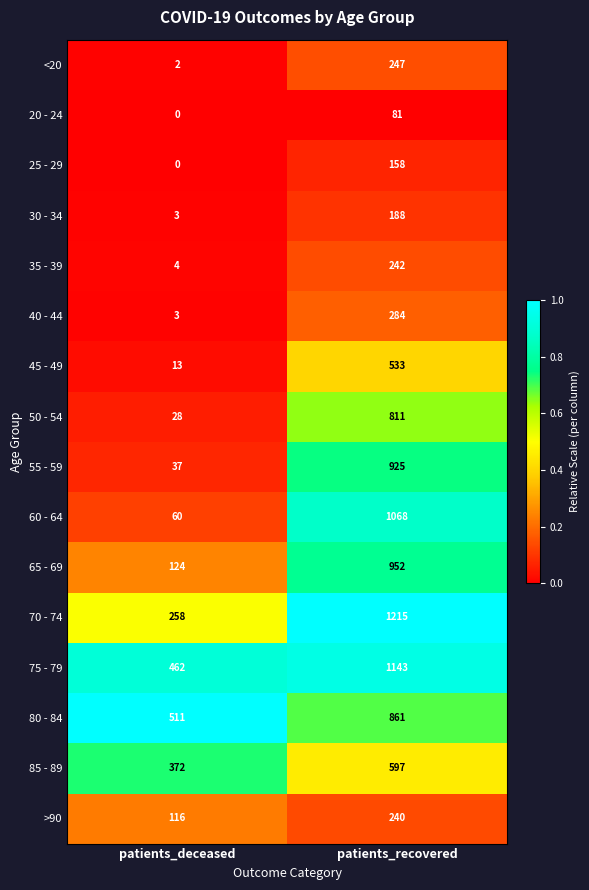

True or false: 60 - 64 has a value of 1068 at patients_recovered.

True